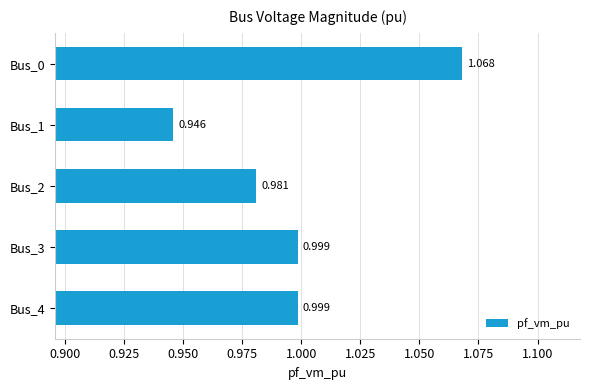

How many data points does each series have?

5